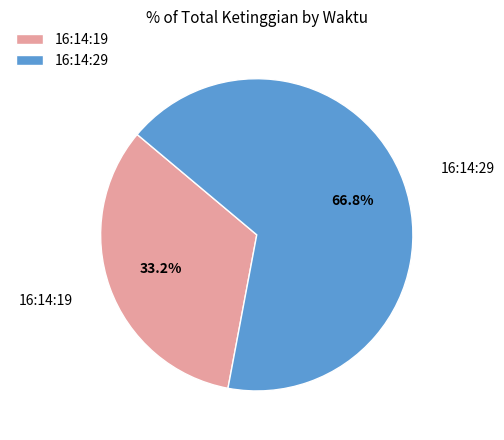

What is the largest slice in the pie chart?

16:14:29